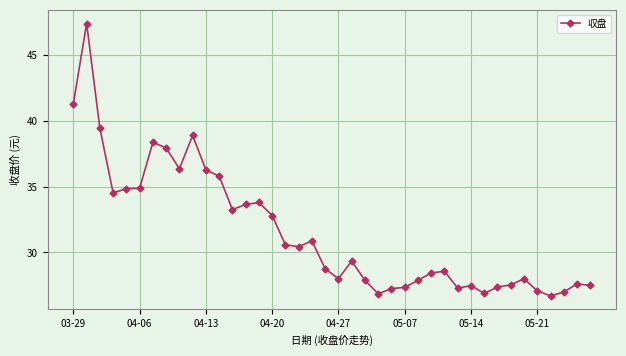

True or false: there are more than 1 points higher than both neighbors.

True